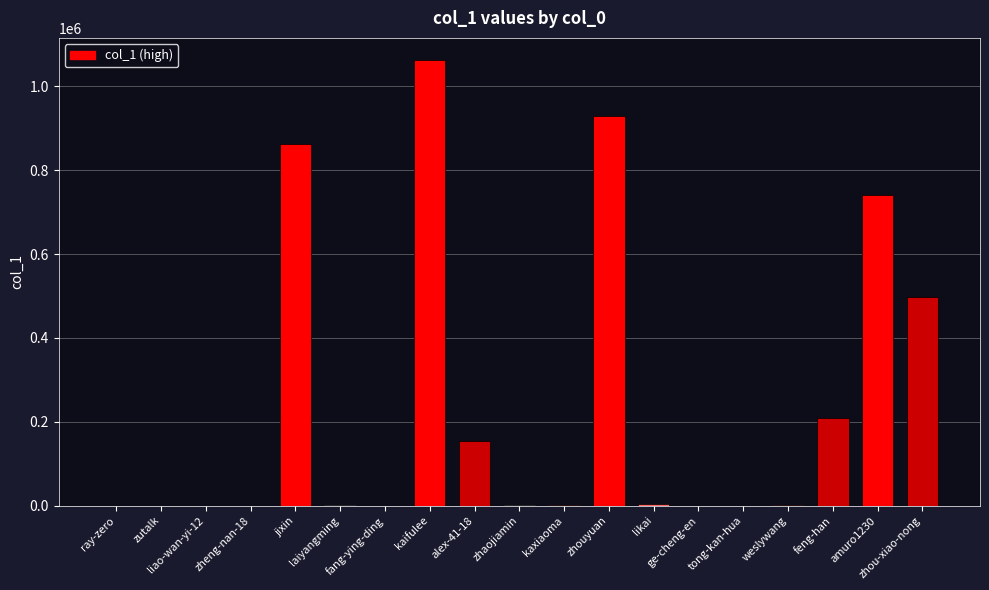

How many data points does each series have?

19